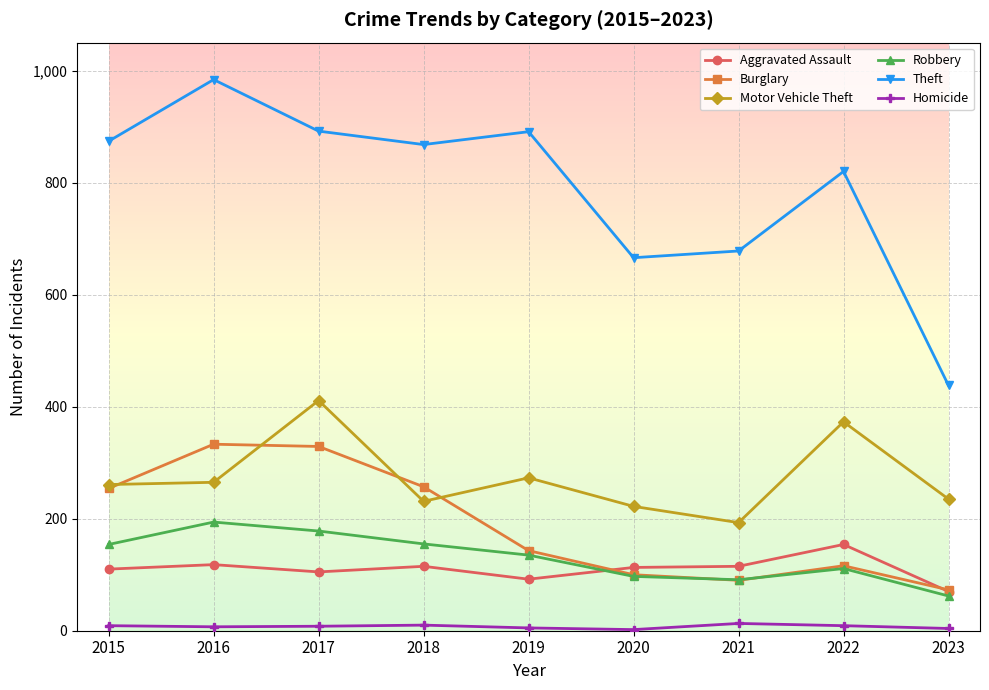

Rank the series by their maximum value, from lowest to highest.

Homicide, Aggravated Assault, Robbery, Burglary, Motor Vehicle Theft, Theft